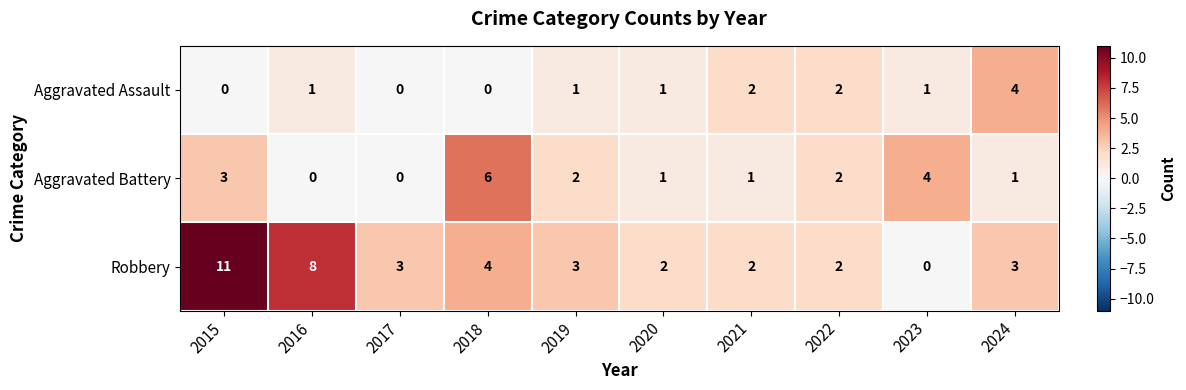

What is the difference between the maximum and minimum values in the Robbery series?

11